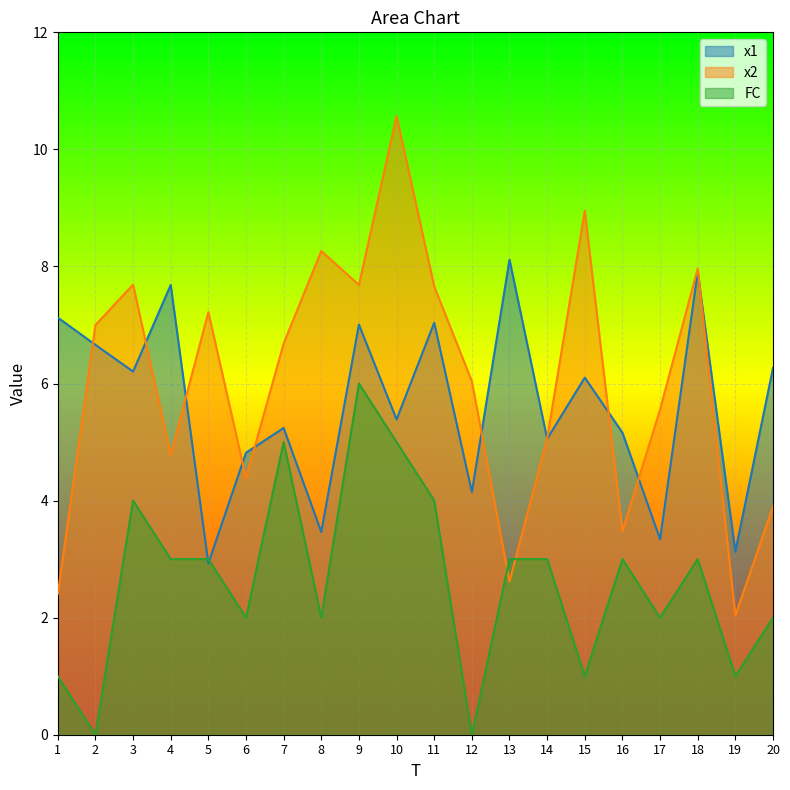

The value of x1 at 3 is 3.9. True or false?

False